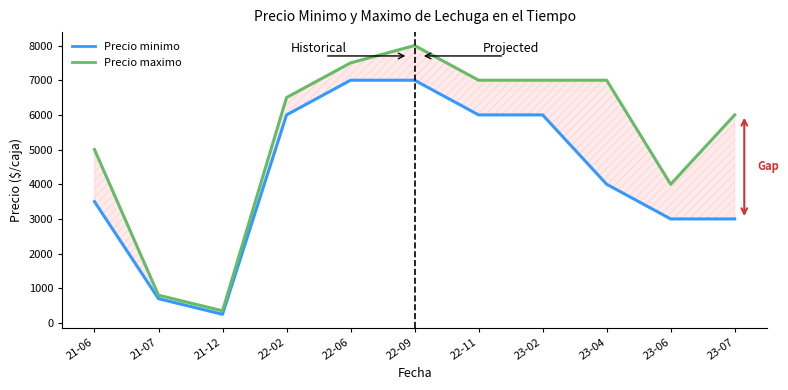

The Precio maximo series shows 800 at 21-07. True or false?

True